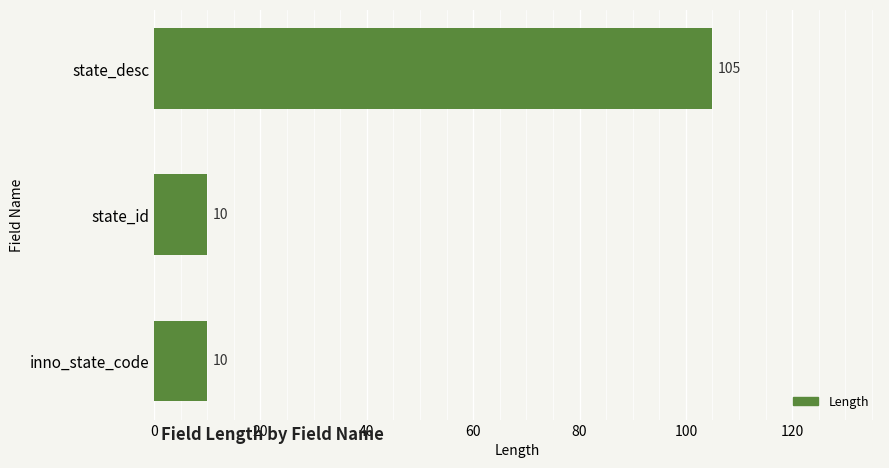

What is the difference between the maximum and minimum values?

95